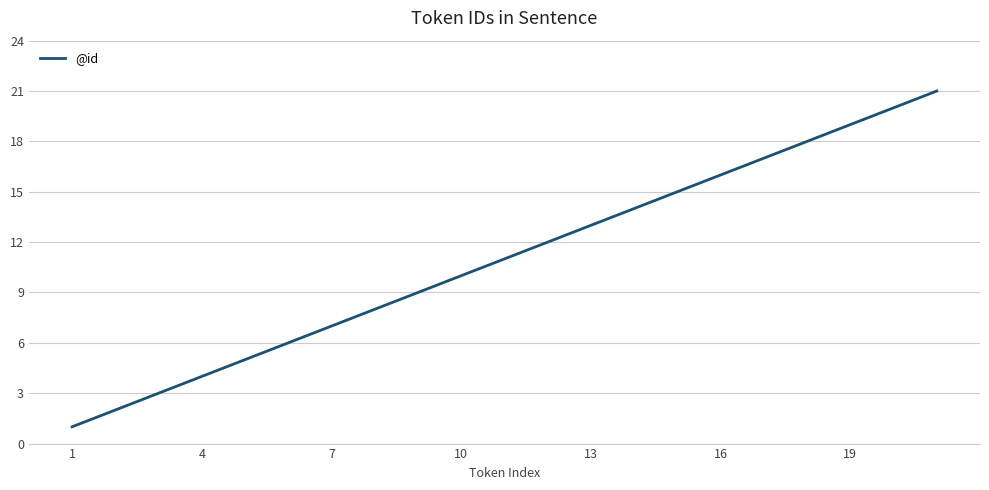

What is the difference between the maximum and minimum values?

20